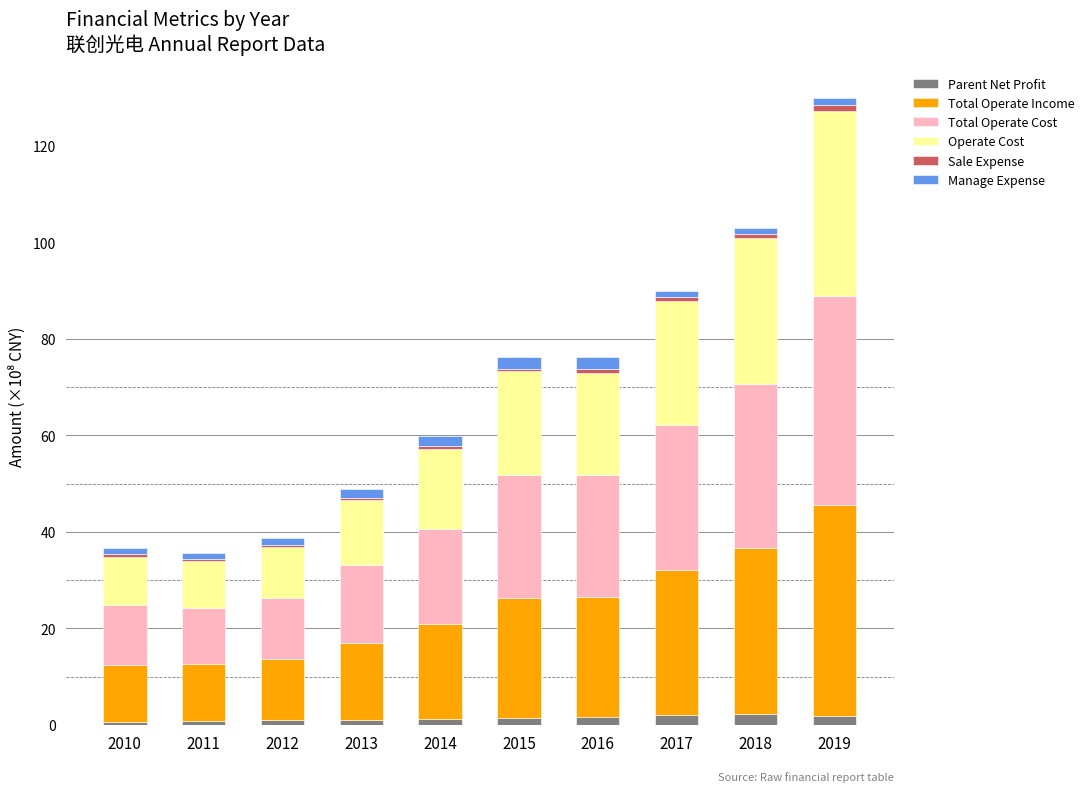

At which category is the sum across all series the highest?

2019